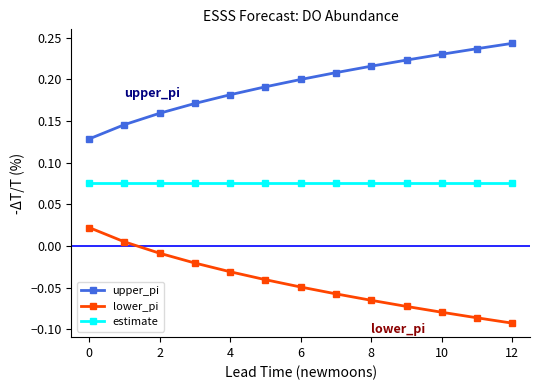

True or false: lower_pi has more than 2 points higher than both neighbors.

False